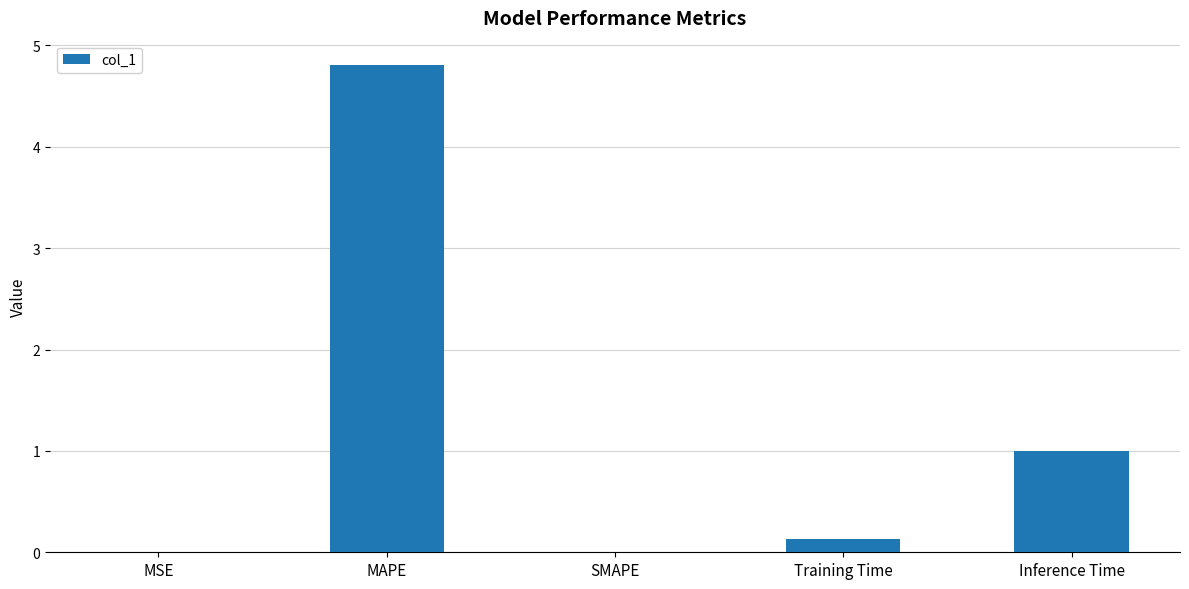

What is the maximum value shown in the chart?

4.8